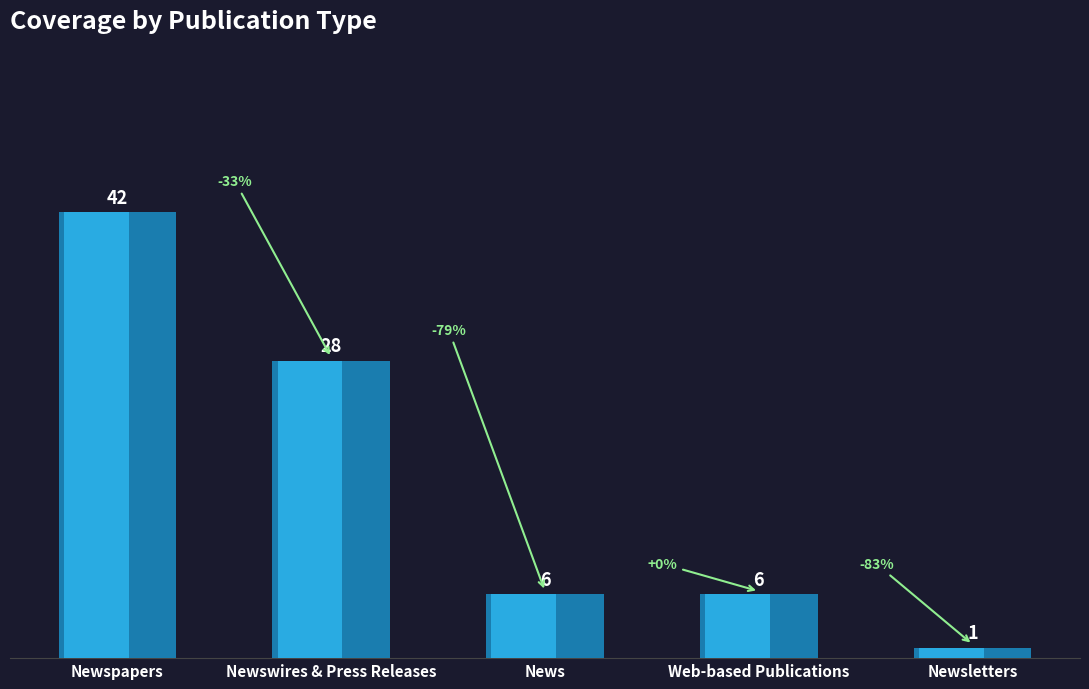

Between Newsletters and Newswires & Press Releases, which is larger?

Newswires & Press Releases